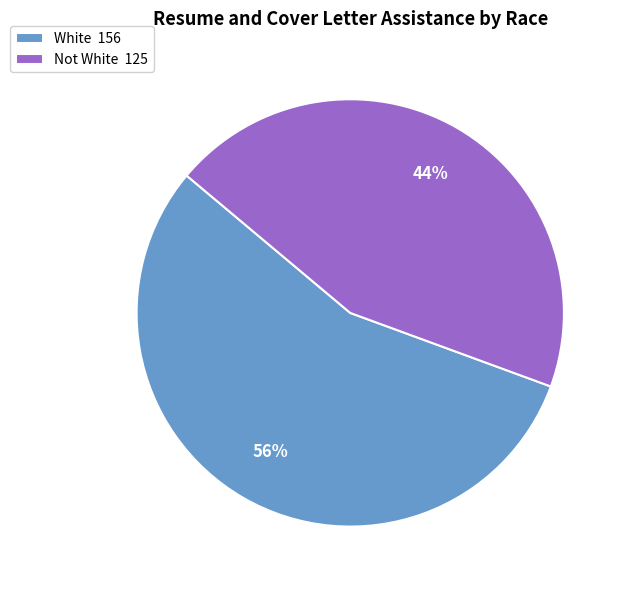

Which slice represents more than half of the pie?

White